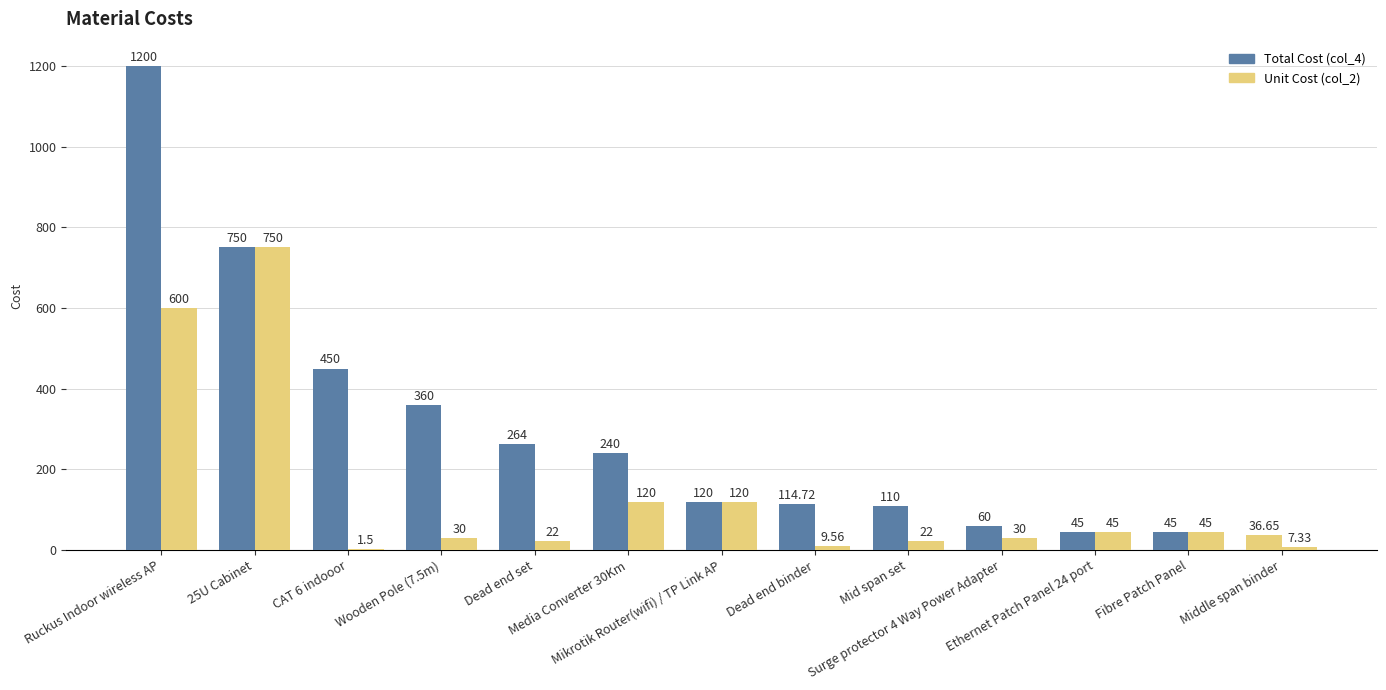

Is it true that Unit Cost (col_2) equals 346.6 at Ruckus Indoor wireless AP?

False